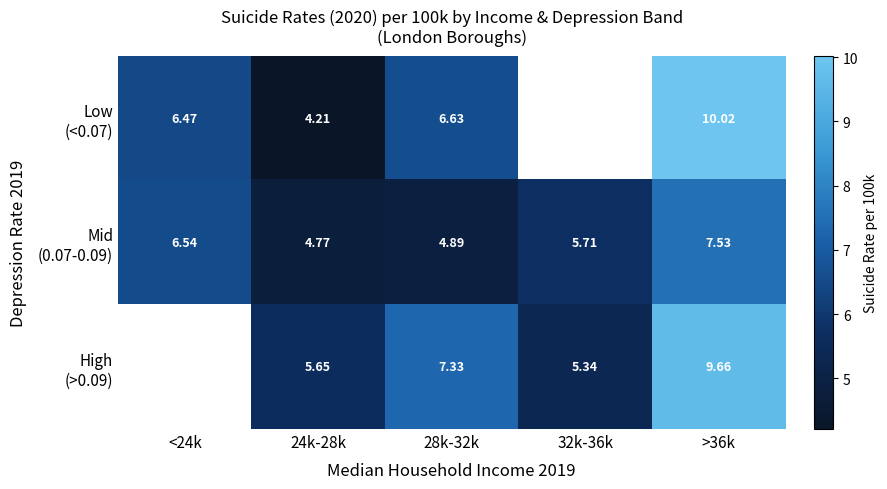

Which series has the largest total across all categories?

Mid (0.07-0.09)